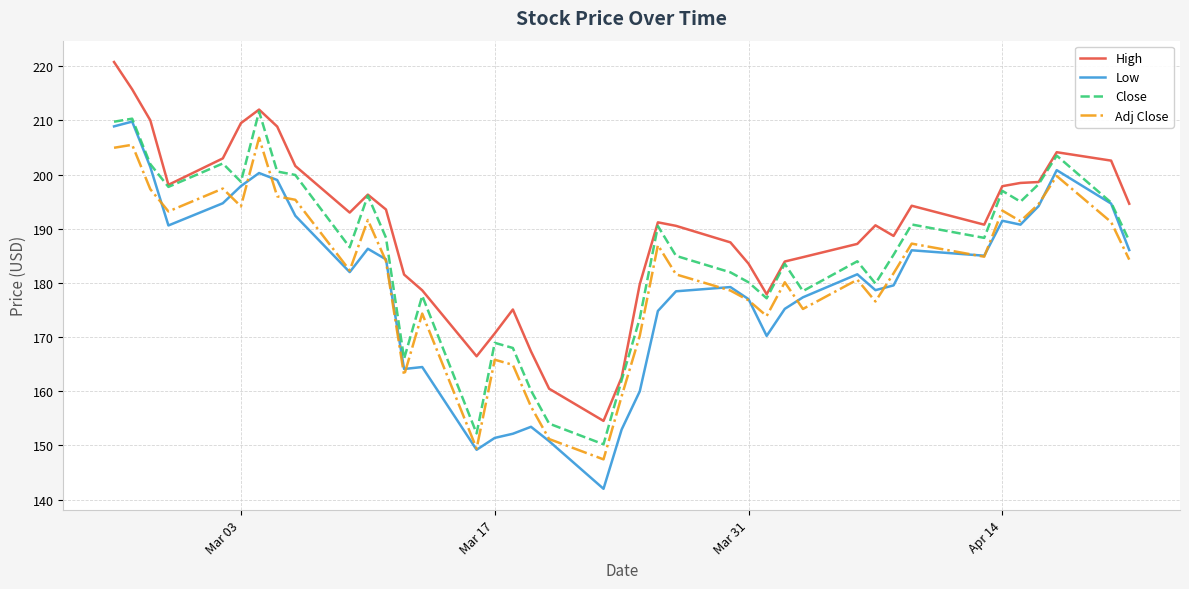

What are all the series names shown in the legend?

High, Low, Close, Adj Close